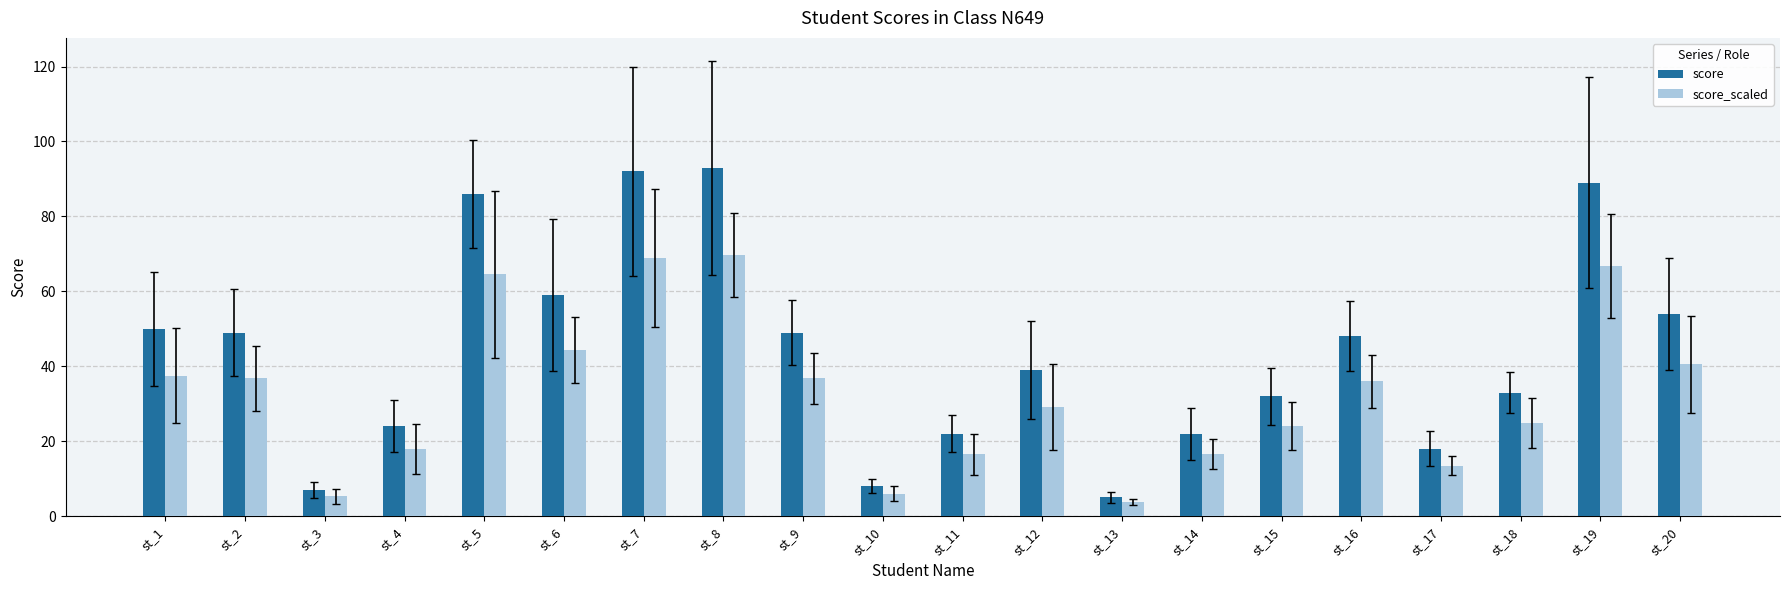

What is the sum of the score_scaled values at st_18 and st_15?

48.8